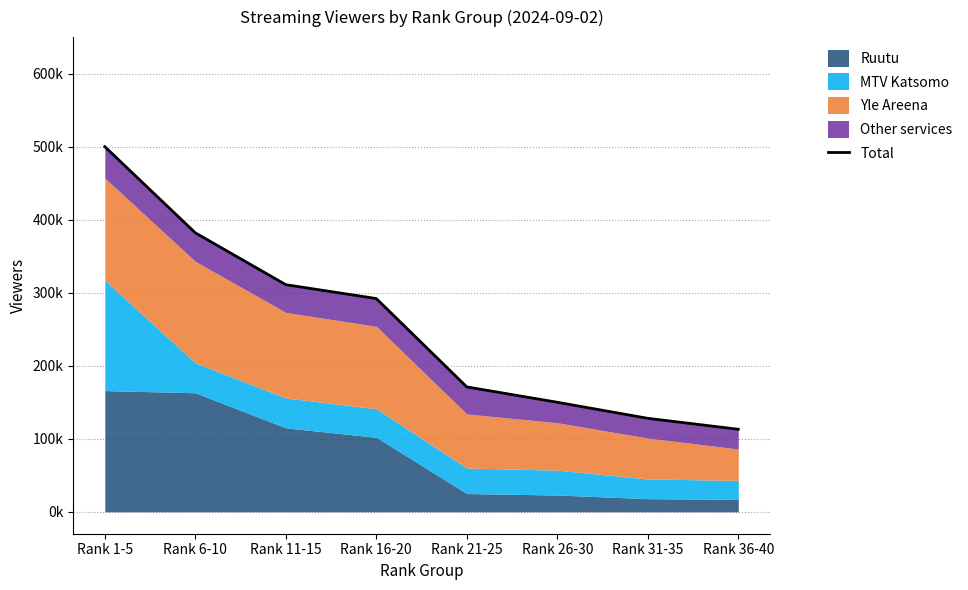

Count the number of values greater than 292000.

3